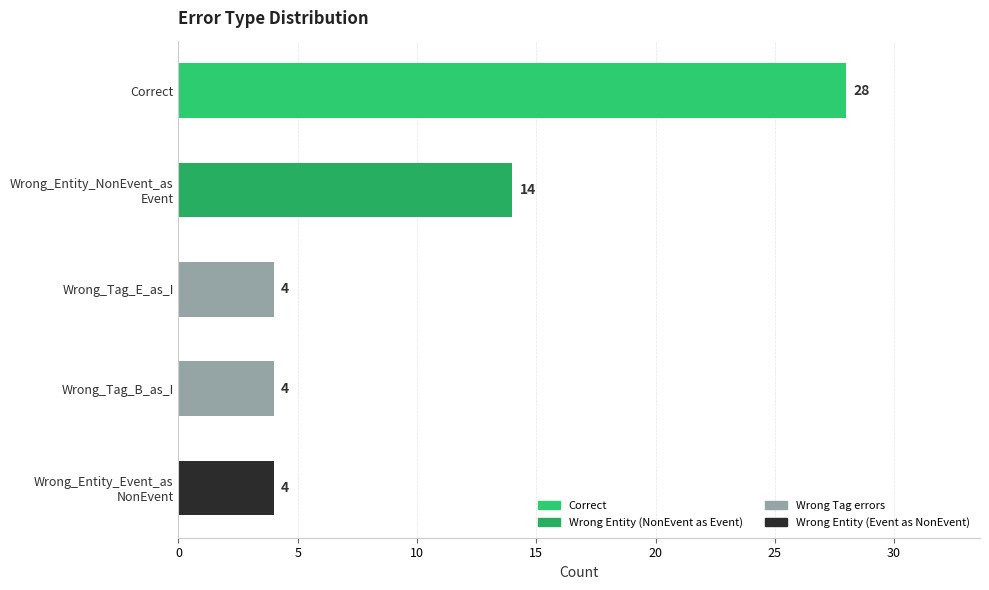

How many values are between 4 and 14?

4